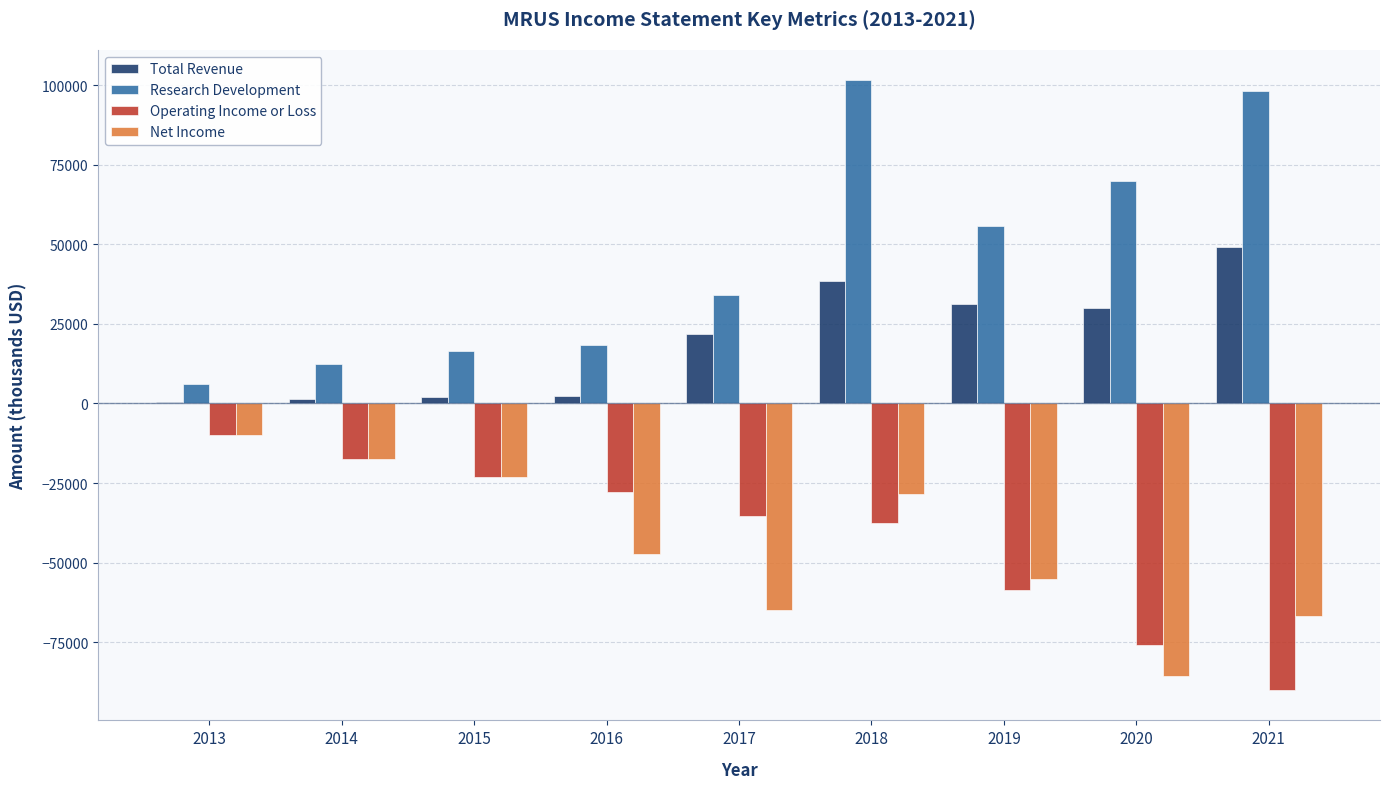

Which series has the largest range (max minus min)?

Research Development